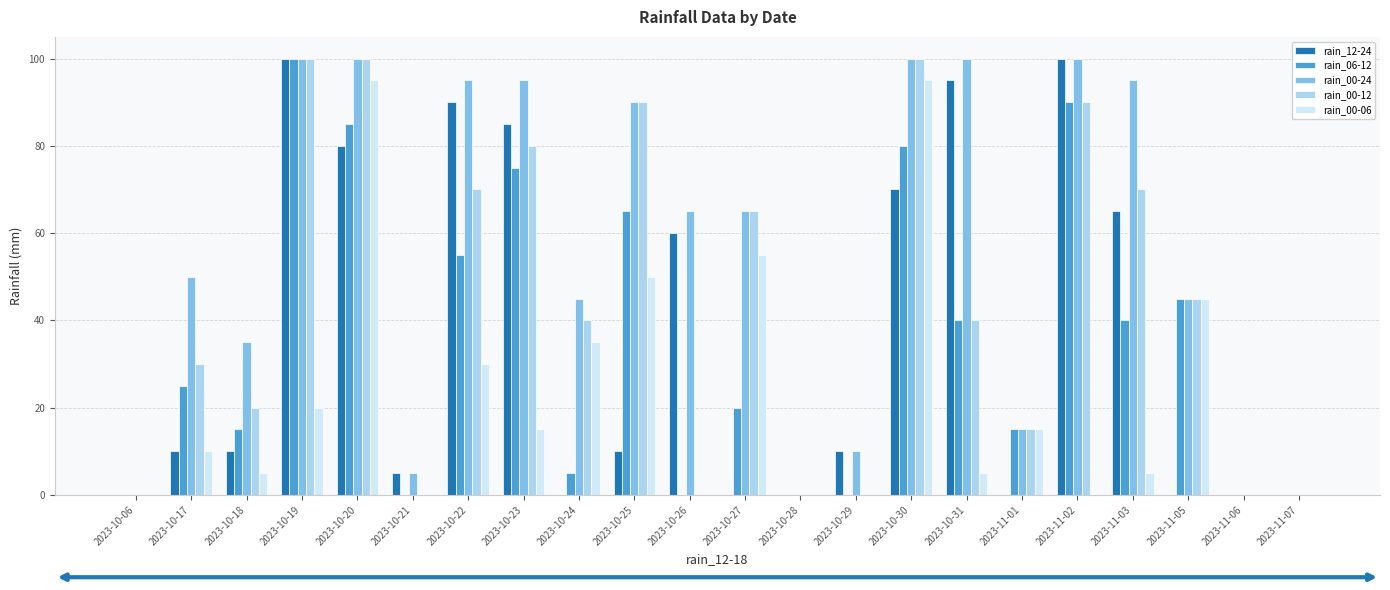

Count the number of categories in the chart.

22